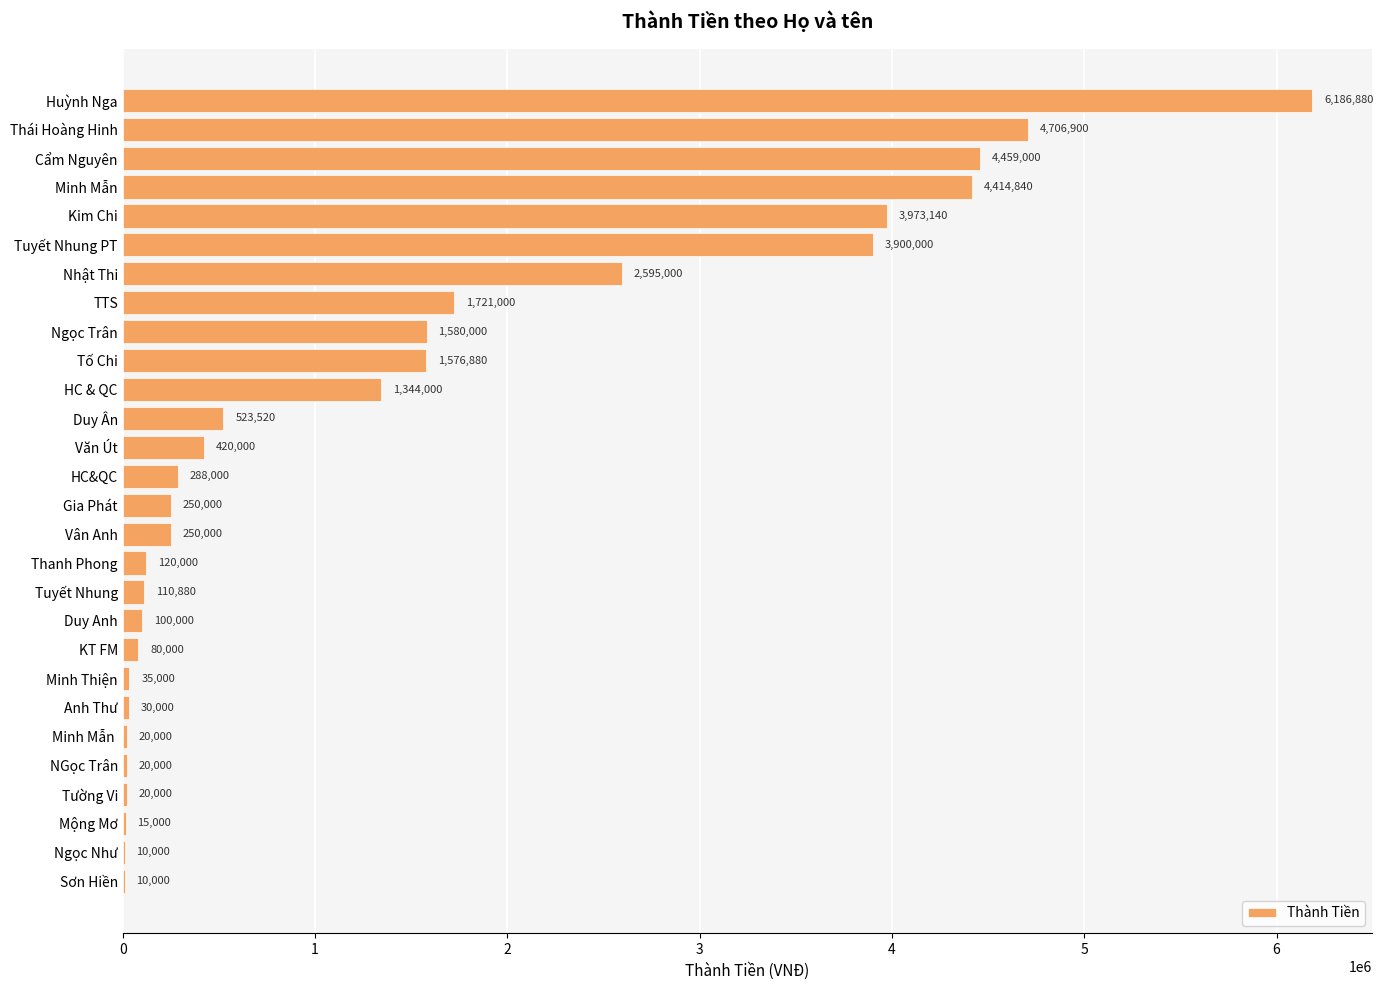

Between Mộng Mơ and TTS, which is larger?

TTS